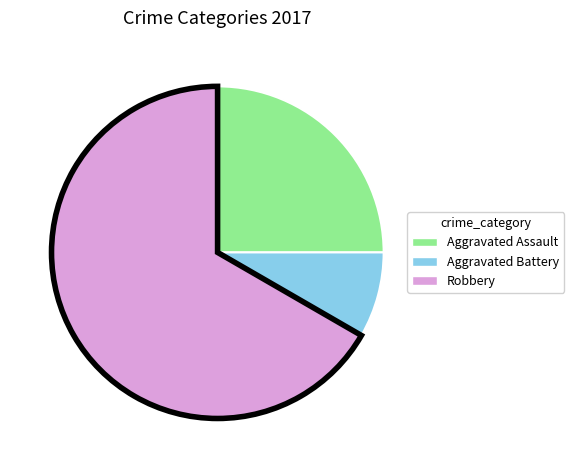

Is the sum of Aggravated Battery and Robbery greater than half?

Yes